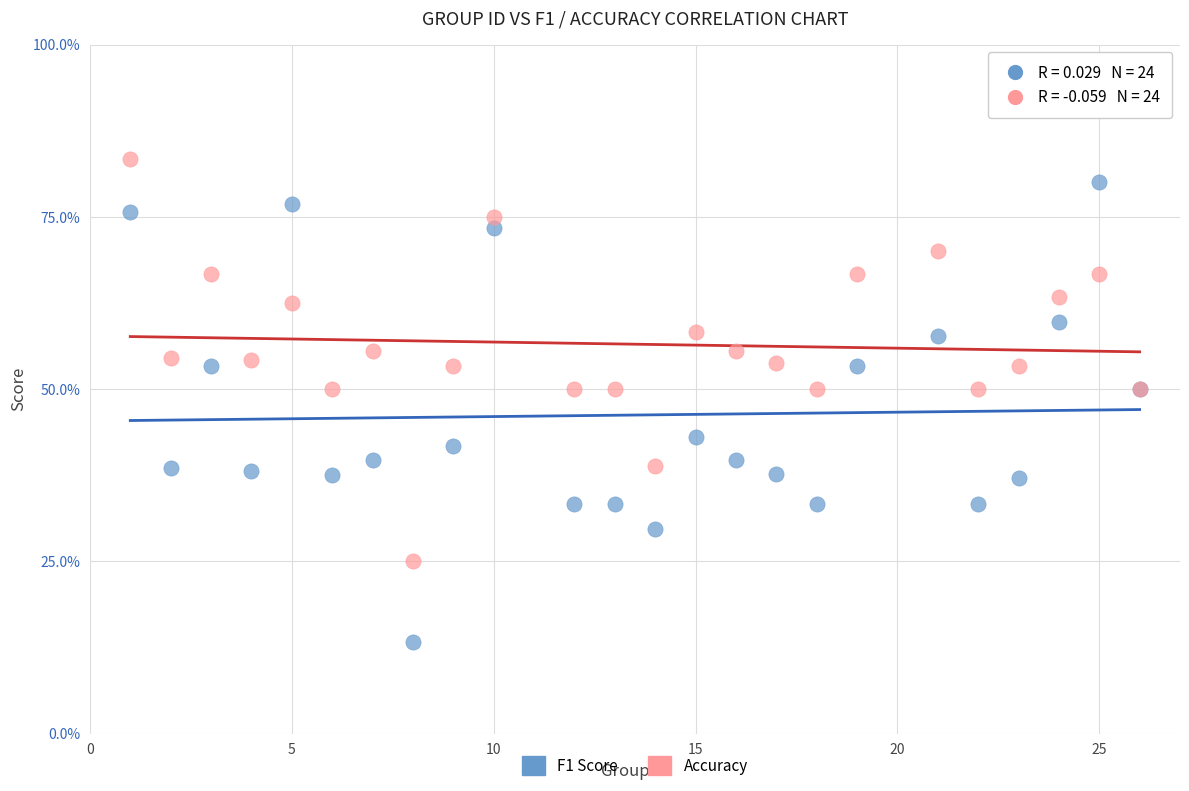

Which series has the widest spread of Y values?

F1 Score